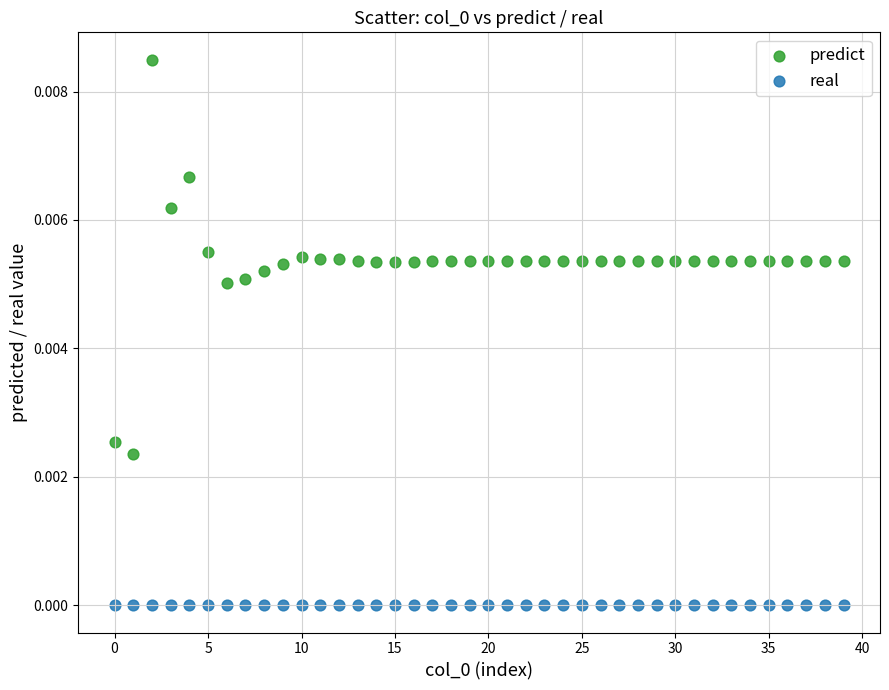

Which series contains the highest Y value?

predict